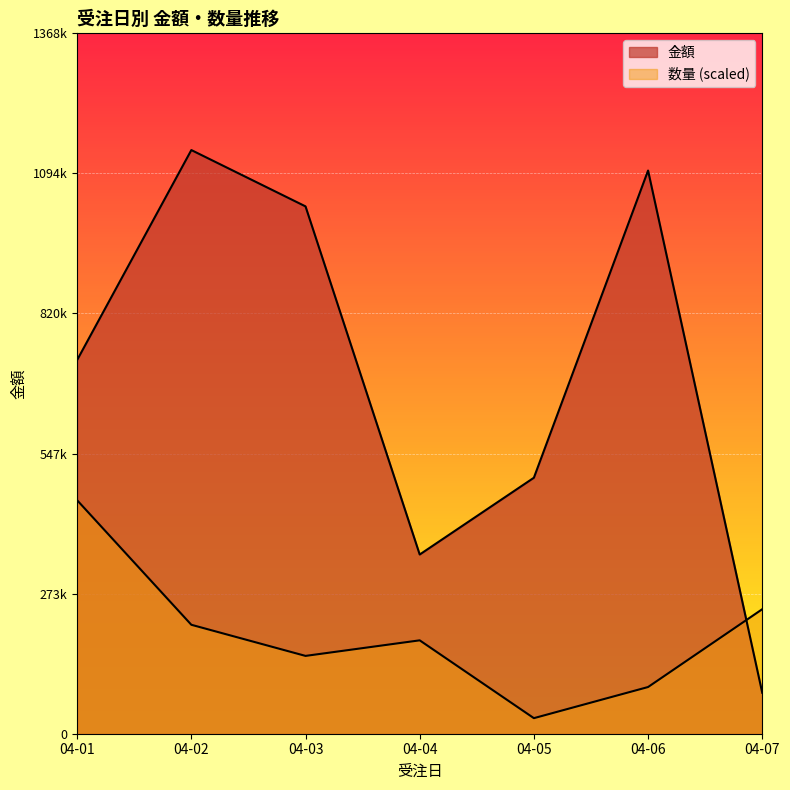

Which series changed the most between 2021-04-01 and 2021-04-03?

金額